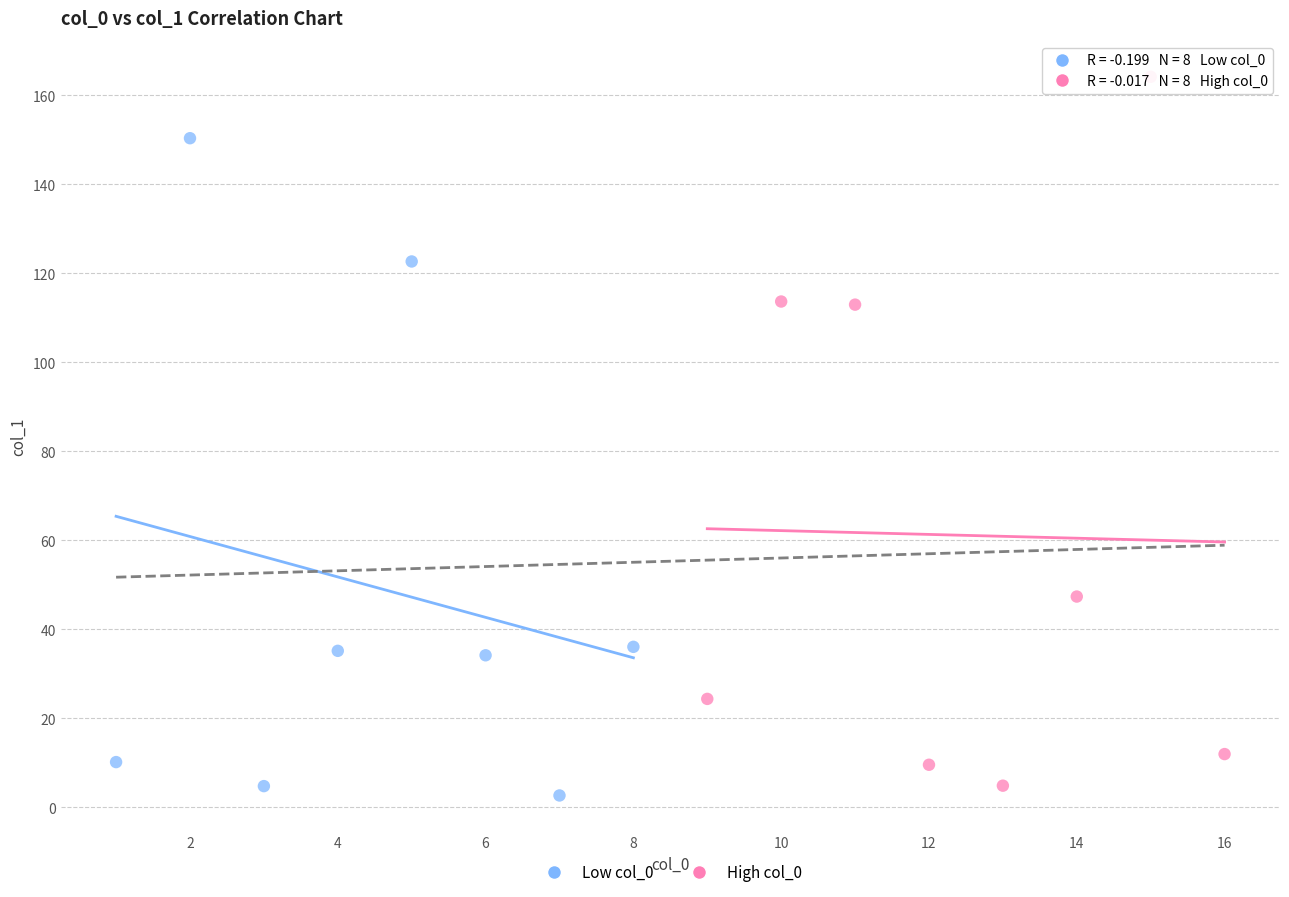

Which series contains the highest Y value?

High col_0